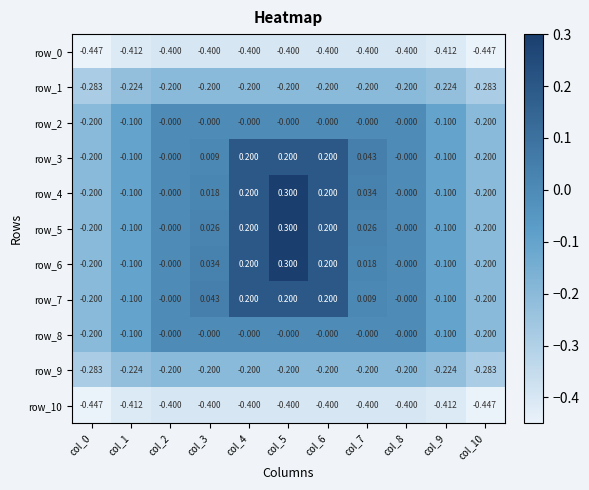

Is the value of row_10 at col_5 greater than the value of row_4 at col_0?

No